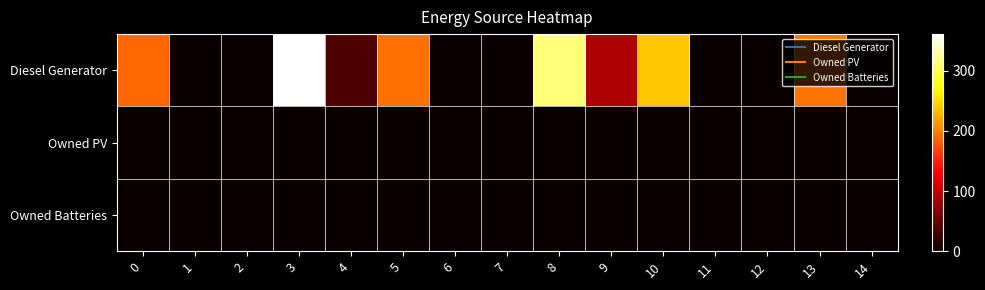

At which category is the sum across all series the highest?

3